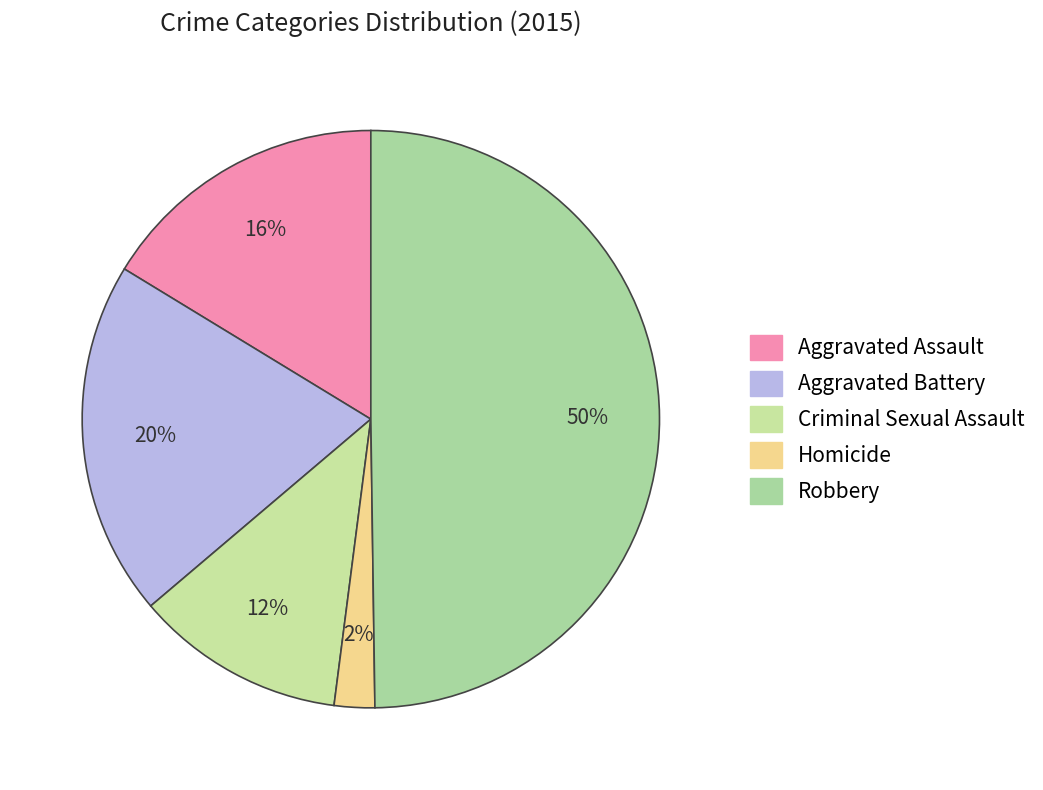

Which category has the biggest portion of the pie?

Robbery